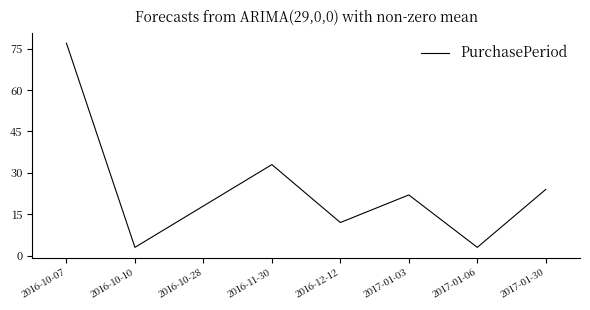

Between 2016-10-10 and 2016-12-12, which is larger?

2016-12-12